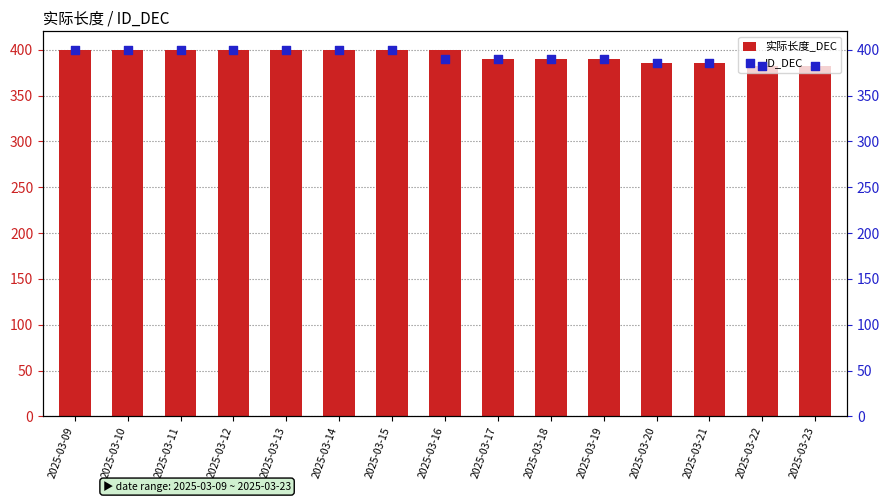

Which series has the largest total across all categories?

实际长度_DEC